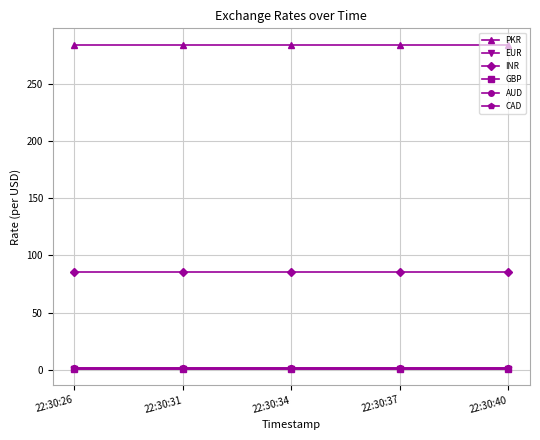

True or false: GBP and AUD cross at least once.

False